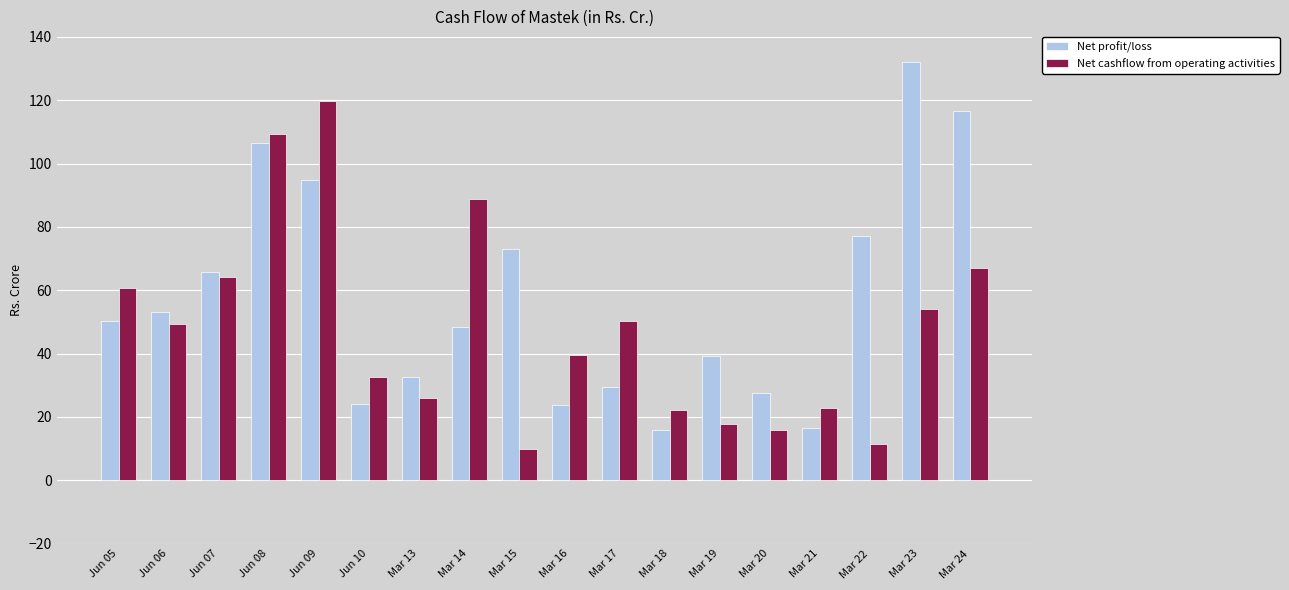

What is the average value of the Net cashflow from operating activities series?

47.9